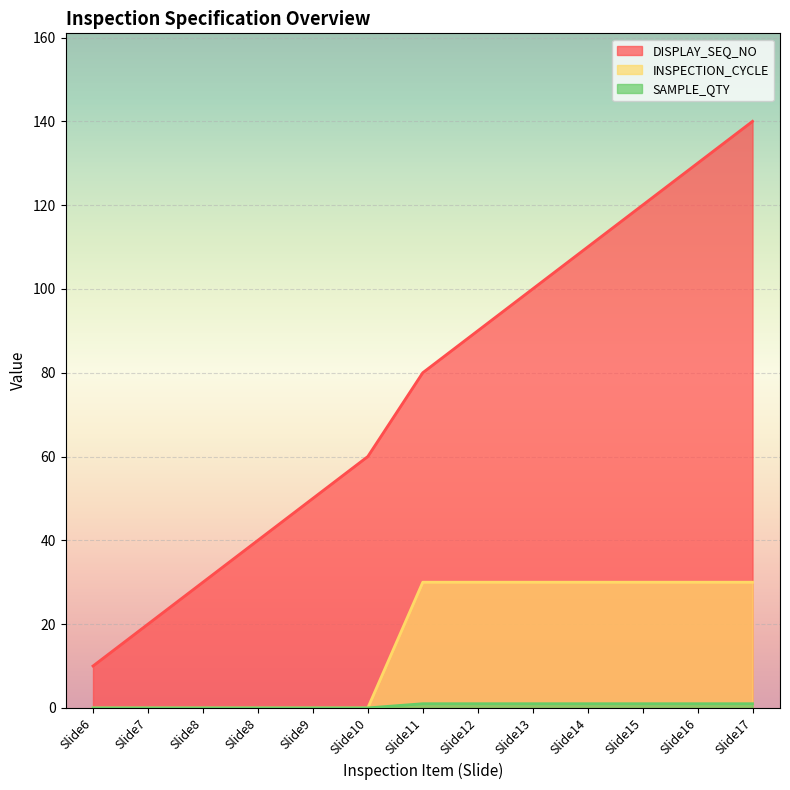

True or false: SAMPLE_QTY has more than 0 interior local peaks.

False